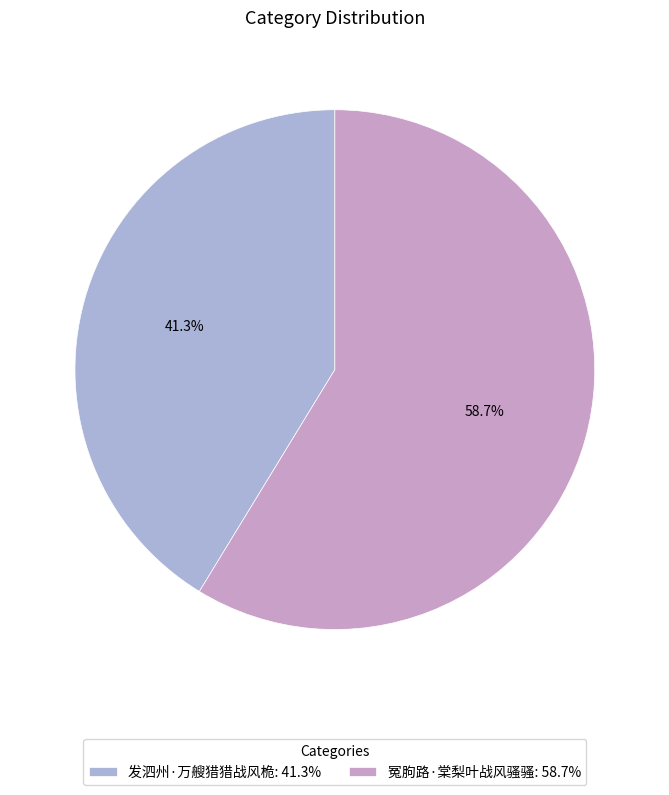

Rank the categories by value from lowest to highest.

发泗州·万艘猎猎战风桅, 冤胊路·棠梨叶战风骚骚